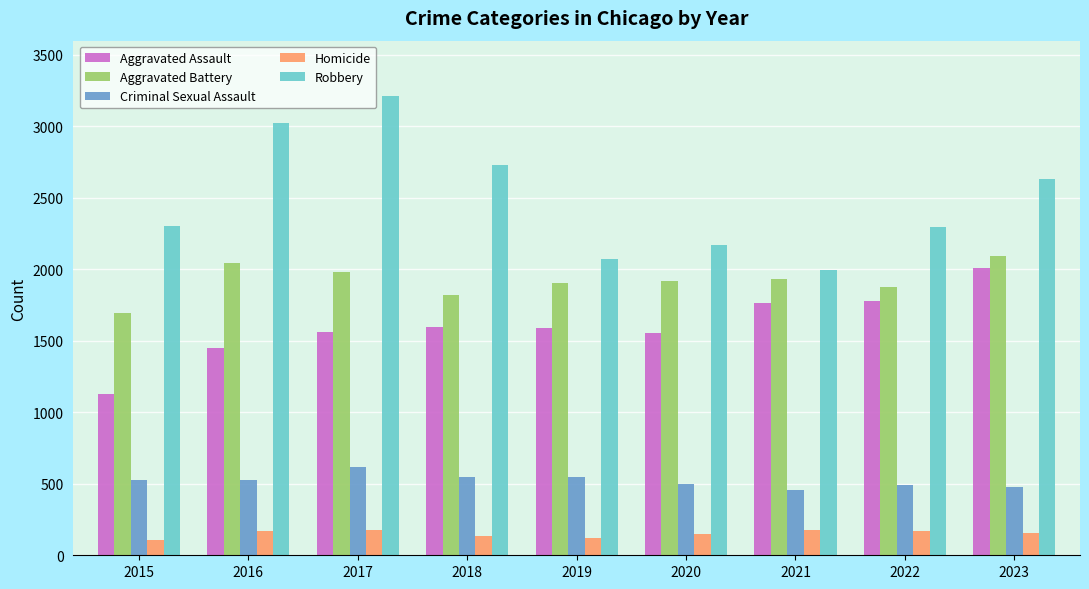

At 2020, list the series in order from largest to smallest.

Robbery, Aggravated Battery, Aggravated Assault, Criminal Sexual Assault, Homicide